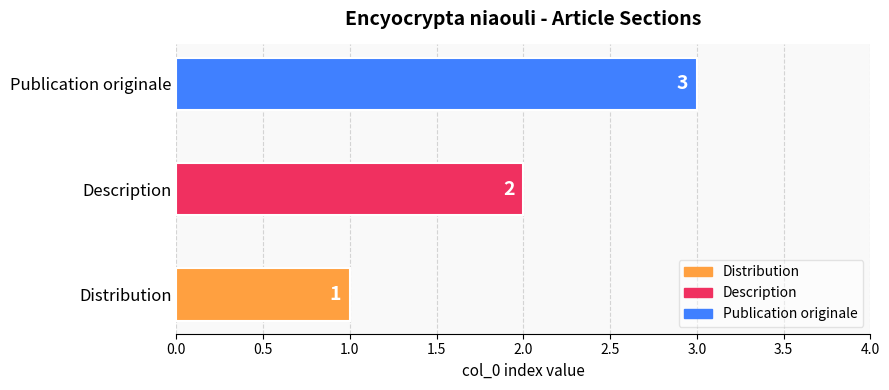

Which label corresponds to the smallest value in the chart?

Distribution